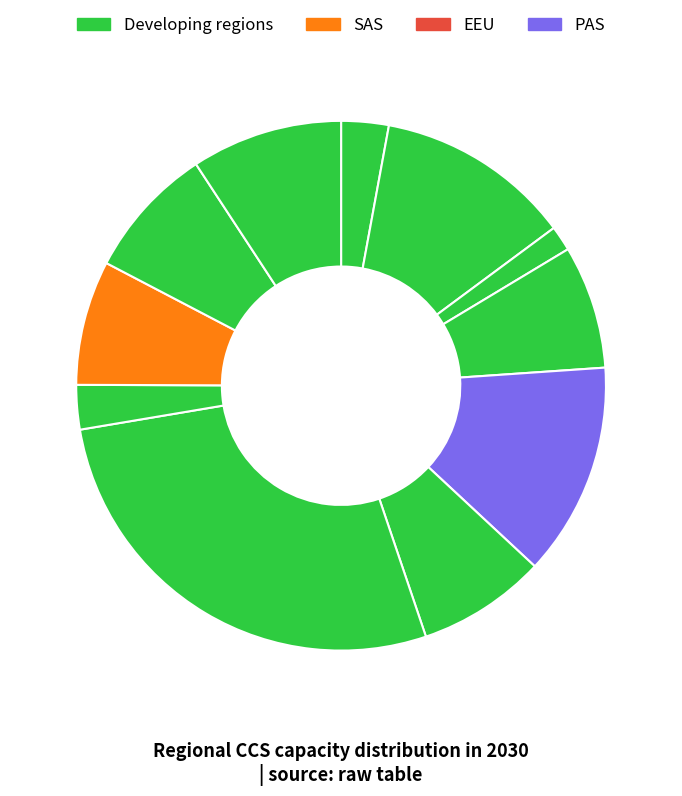

To the nearest percent, what is the difference between the largest and smallest slice percentages?

28%